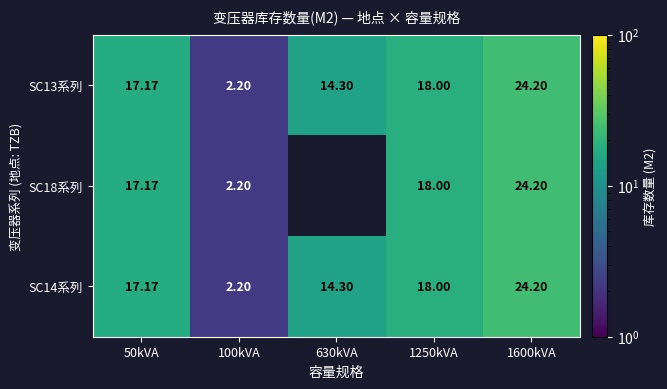

List the labels in order of SC14系列 value, smallest first.

100kVA, 630kVA, 50kVA, 1250kVA, 1600kVA